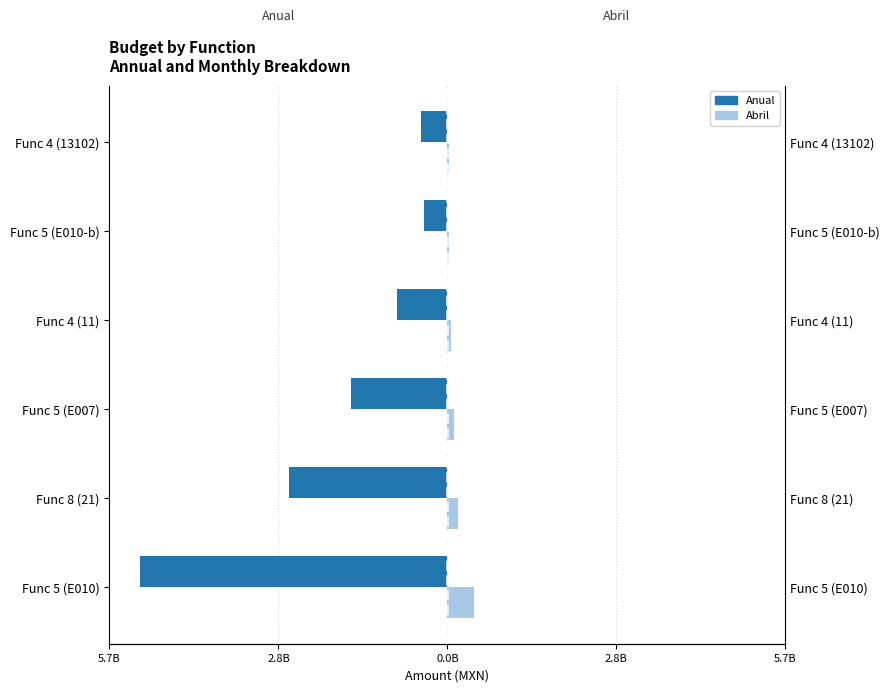

Rank the series by their average value, from highest to lowest.

Abril, Anual